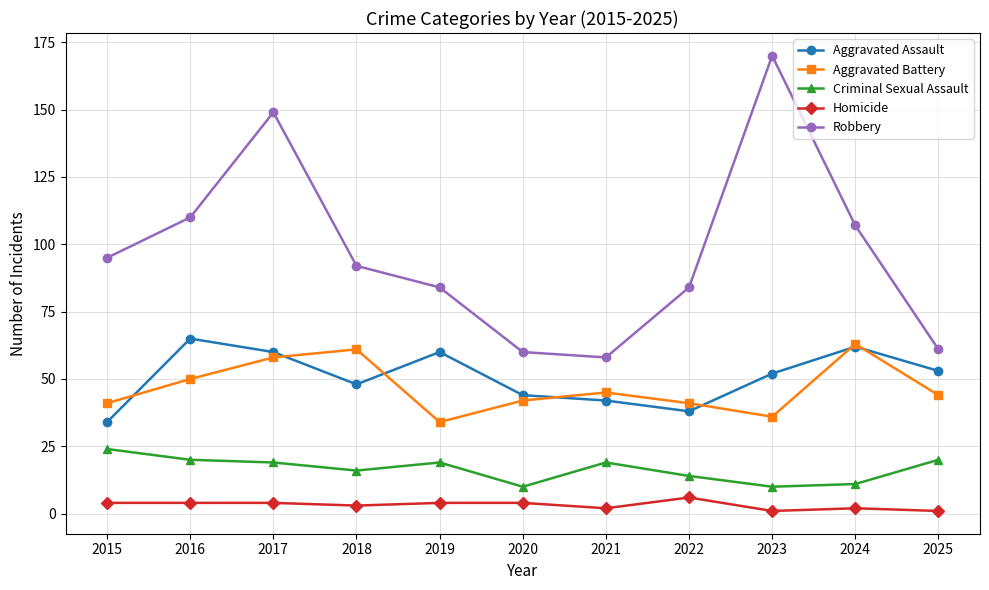

True or false: Aggravated Battery has more than 1 points higher than both neighbors.

True